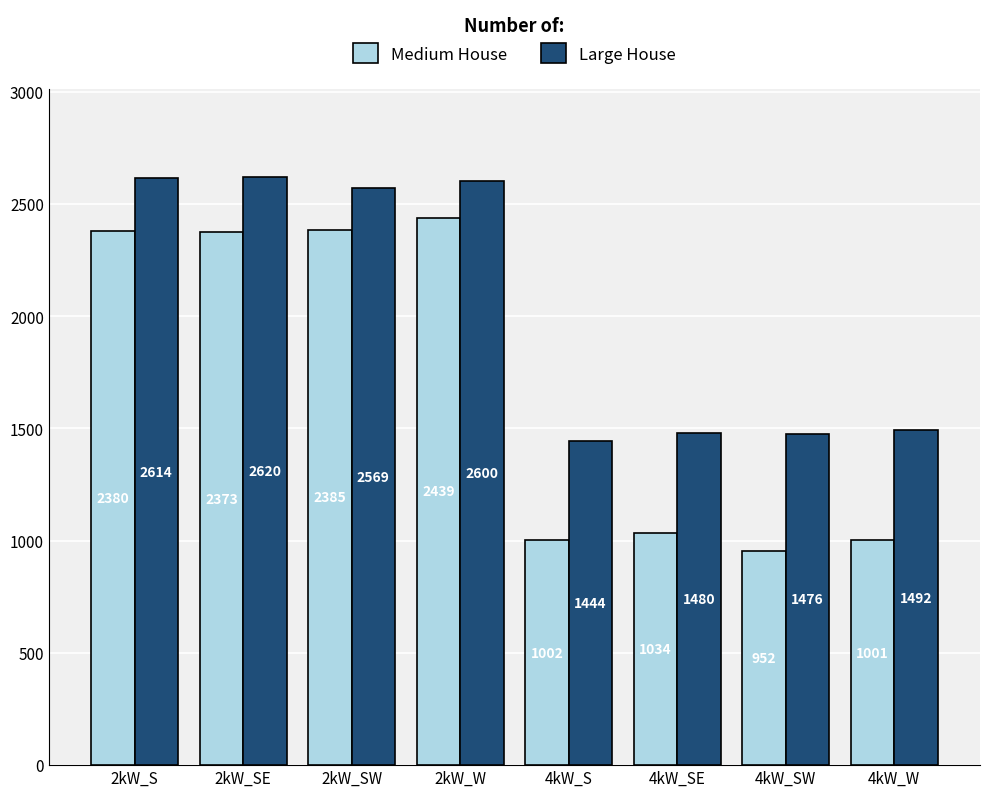

What are all the series names shown in the legend?

Medium House, Large House